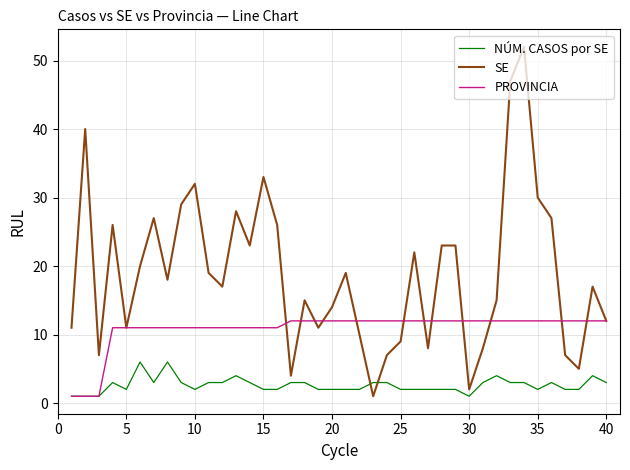

Which series has the widest spread of values?

SE